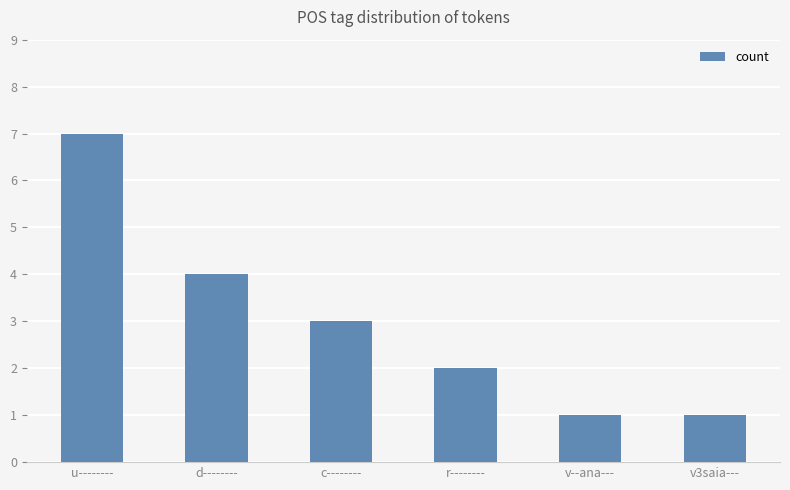

Count the number of categories in the chart.

6